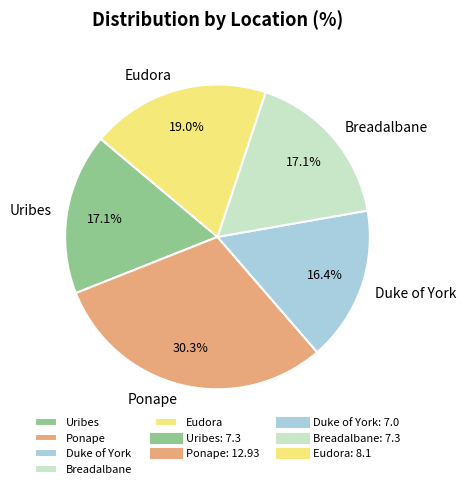

What percentage is NOT represented by Uribes?

82.9%